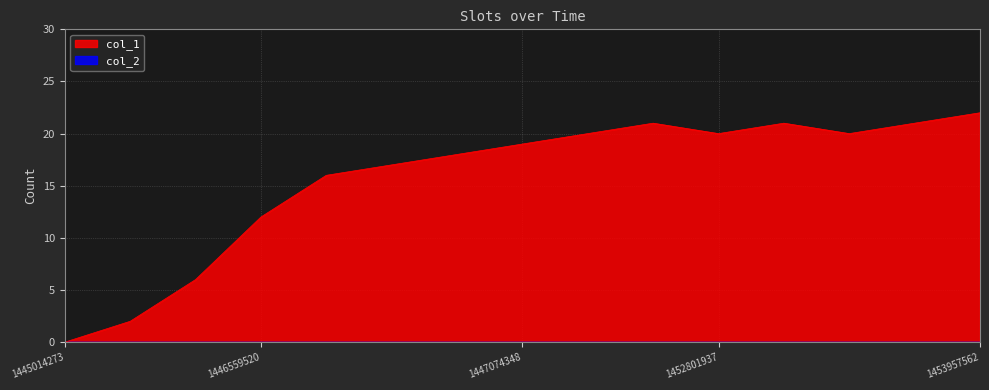

What is the value of the 11th point from the left?

20